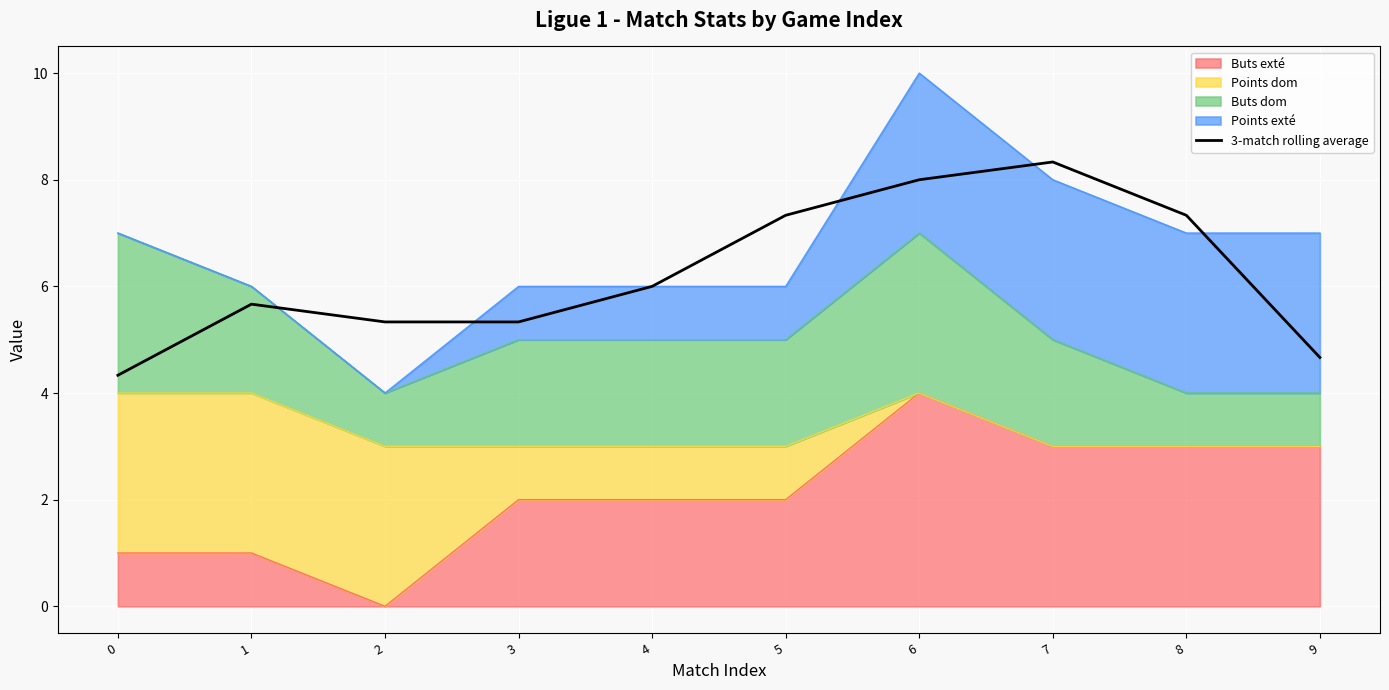

Does the chart display data point markers on the line(s)?

No